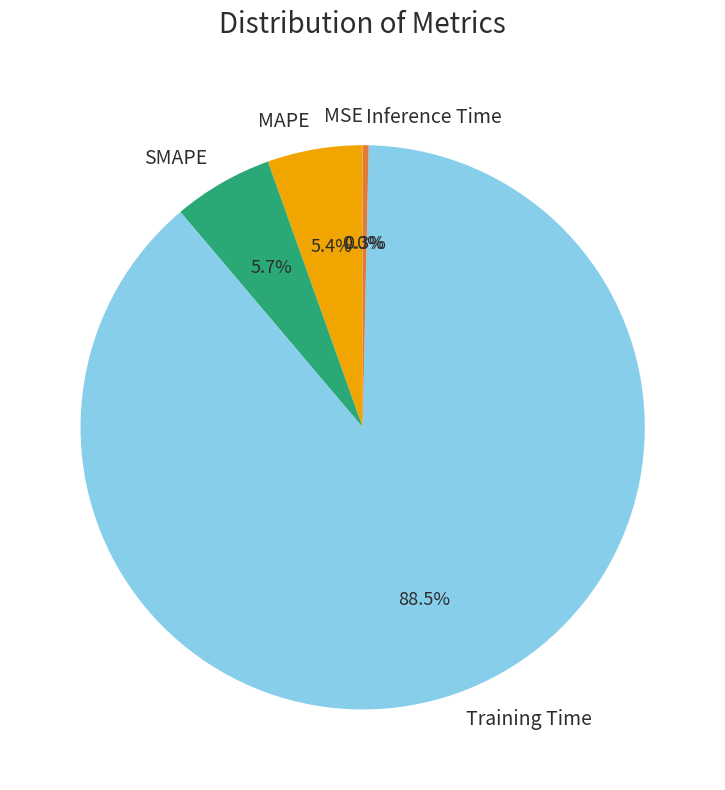

Which category has the biggest portion of the pie?

Training Time